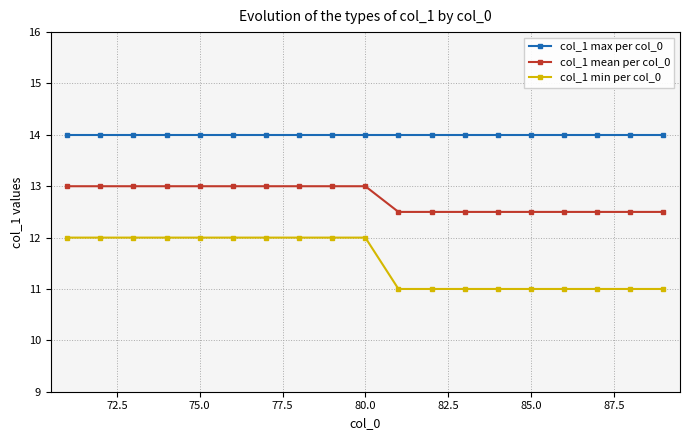

Does the chart display data point markers on the line(s)?

Yes